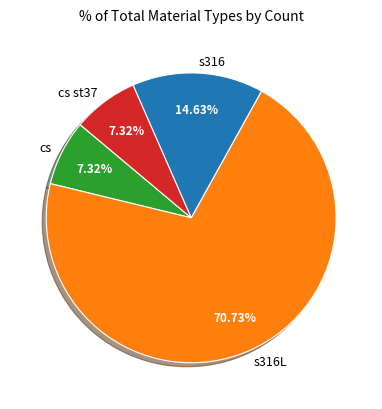

Is the sum of cs and s316 greater than half?

No